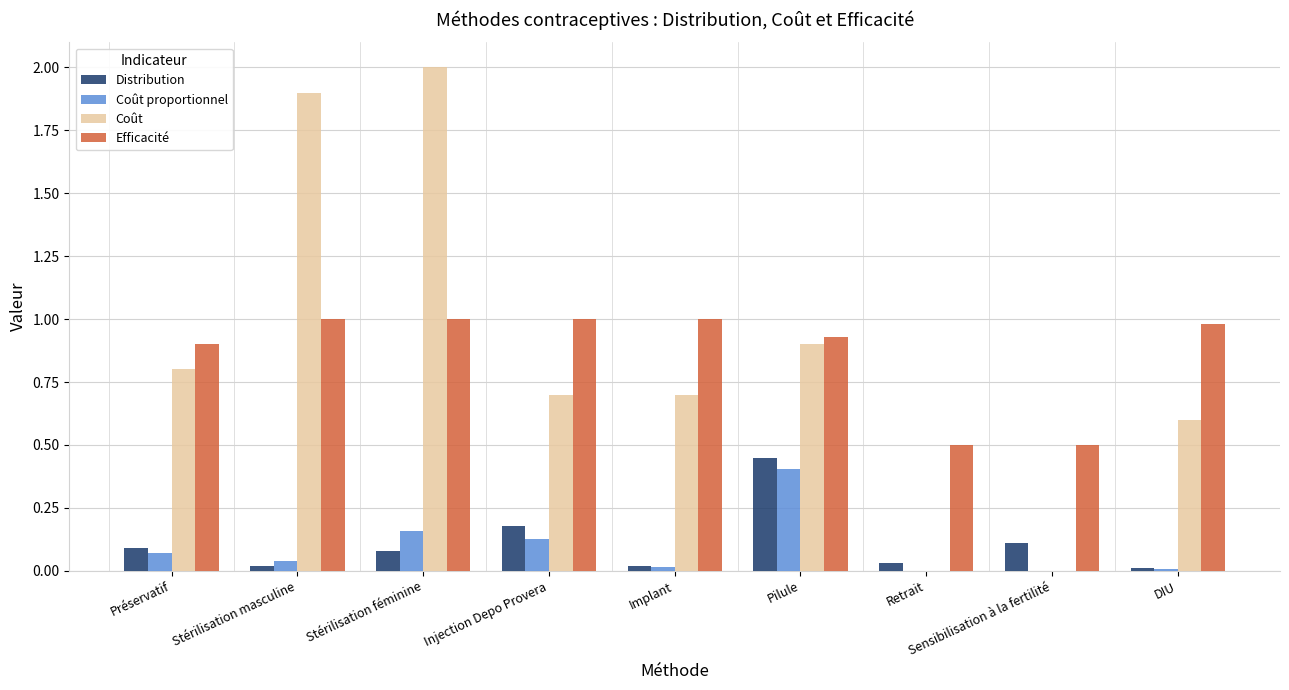

Are the bars grouped side by side (vs. stacked)?

Yes